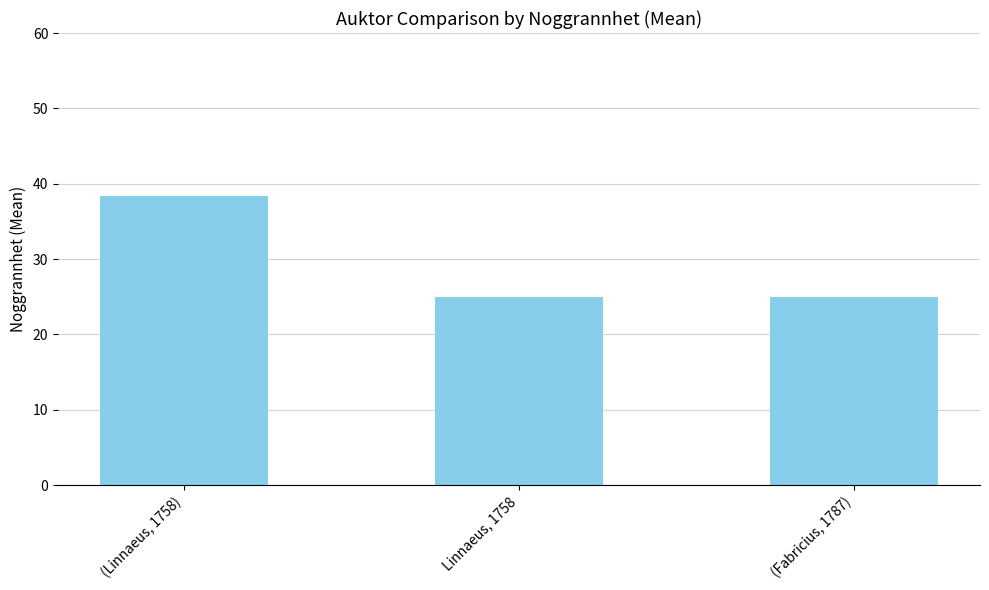

What is the greatest value displayed?

38.3